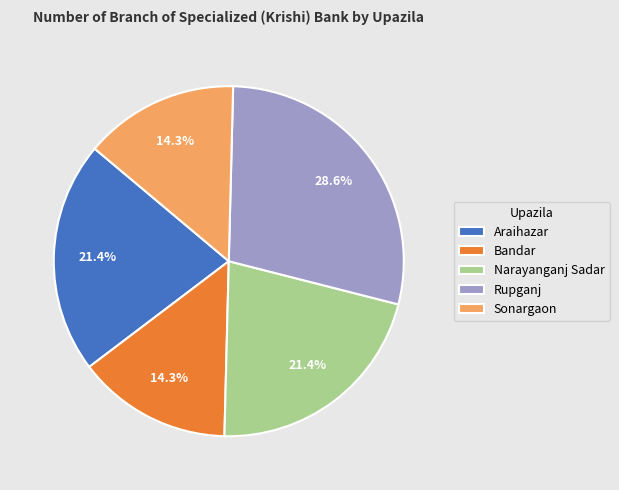

To the nearest percent, what portion does Bandar represent?

14%